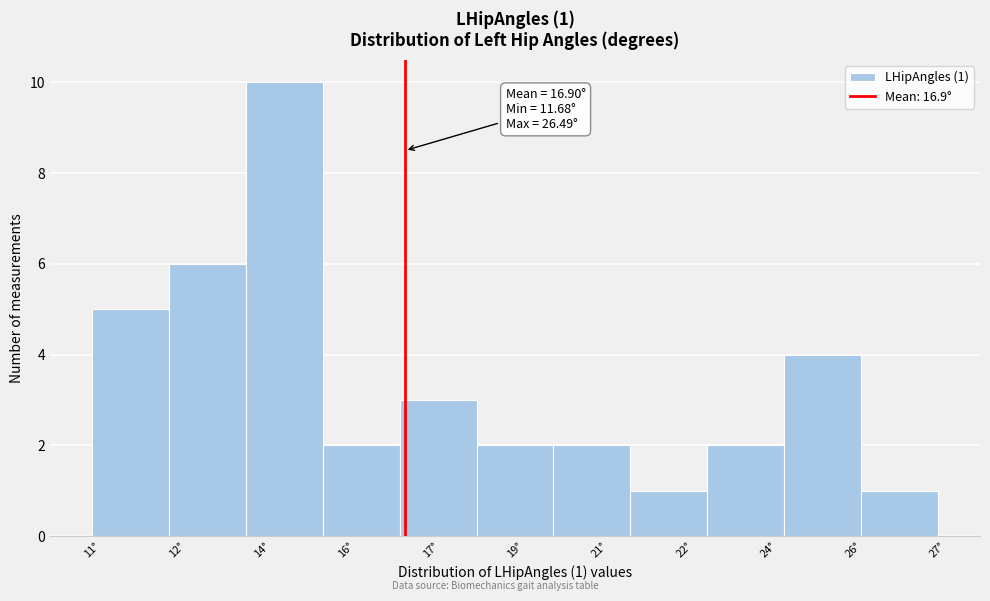

Reading left to right, list all the values displayed in this chart.

11°=5	12°=6	14°=10	16°=2	17°=3	19°=2	21°=2	22°=1	24°=2	26°=4	27°=1